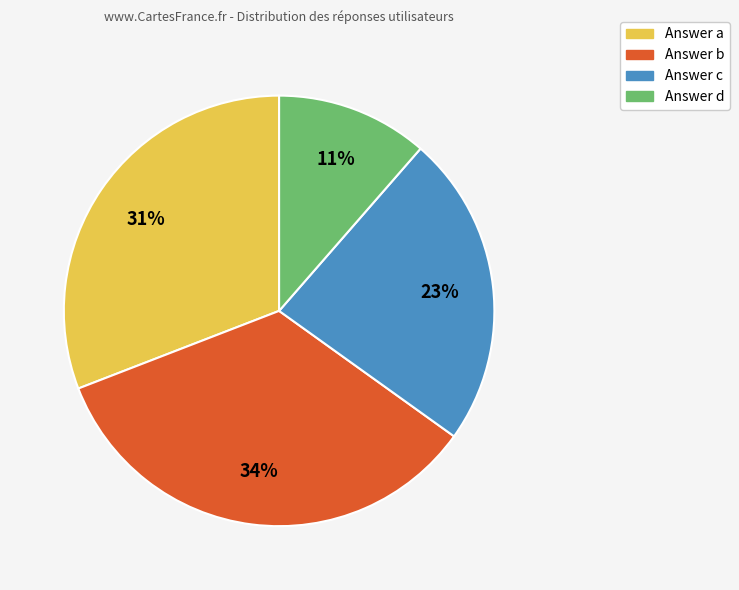

Is there a majority slice in this chart?

No